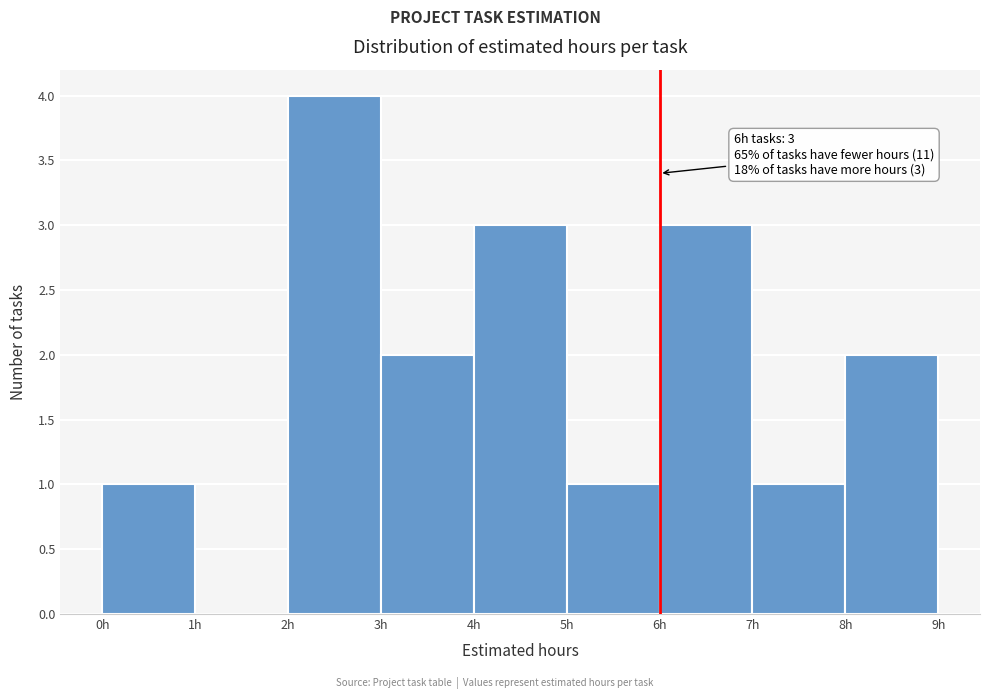

Over which range of the x-axis is the bar tallest?

2 to 3